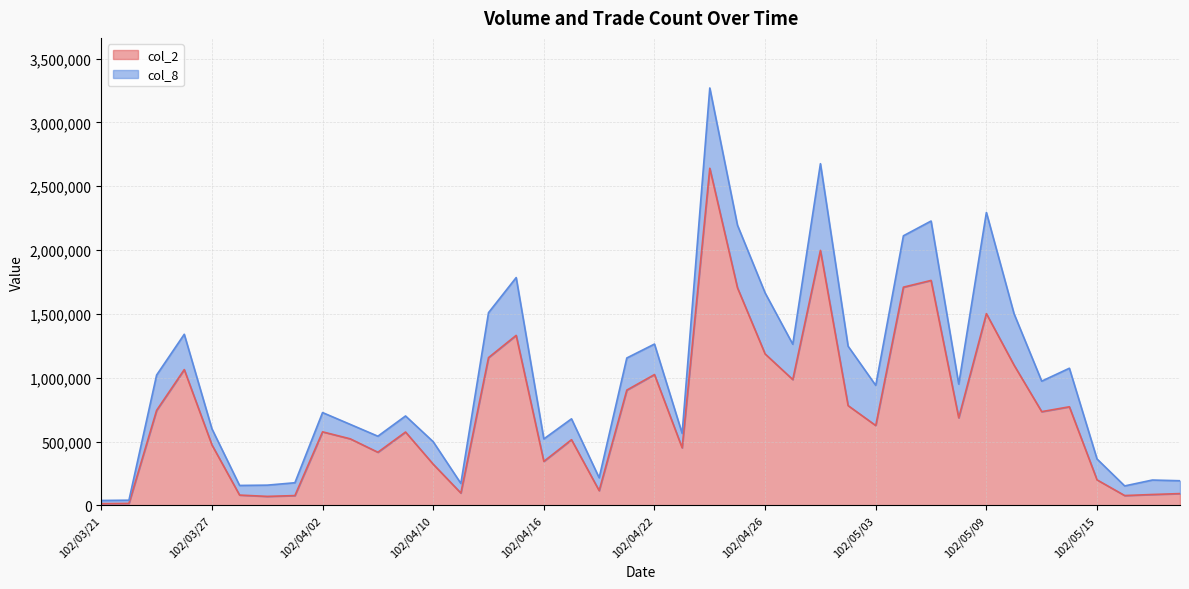

What is the label of the 3rd point from the right?

102/05/16